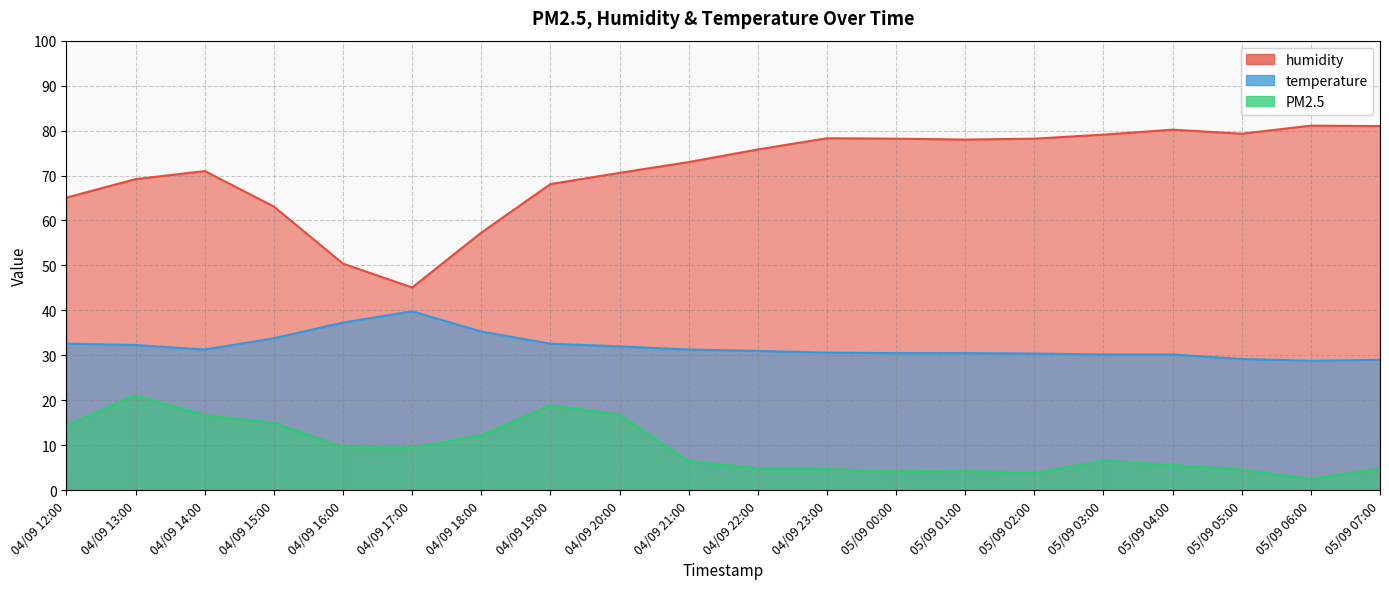

What is the greatest value displayed?

81.1